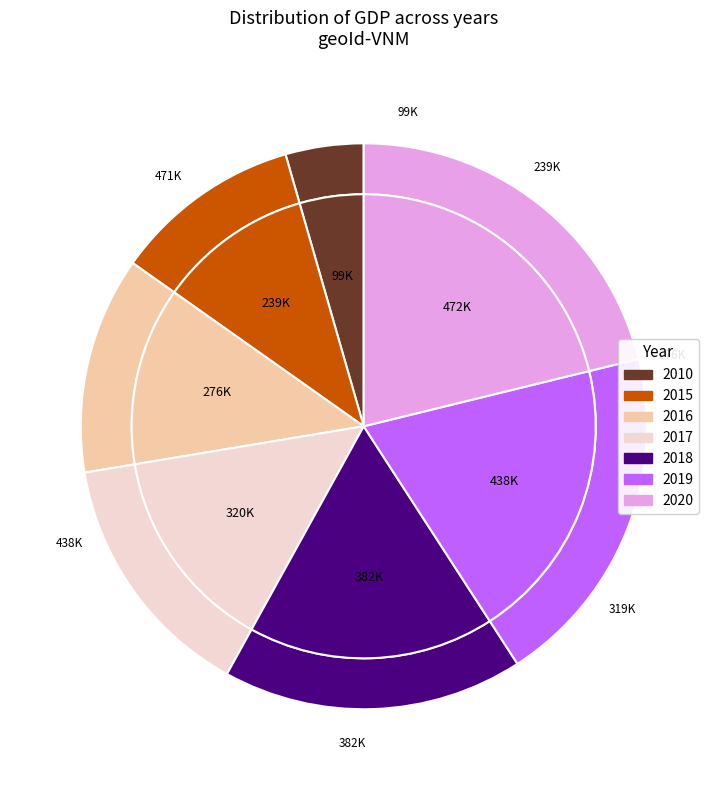

What is the smallest slice in the pie chart?

2010